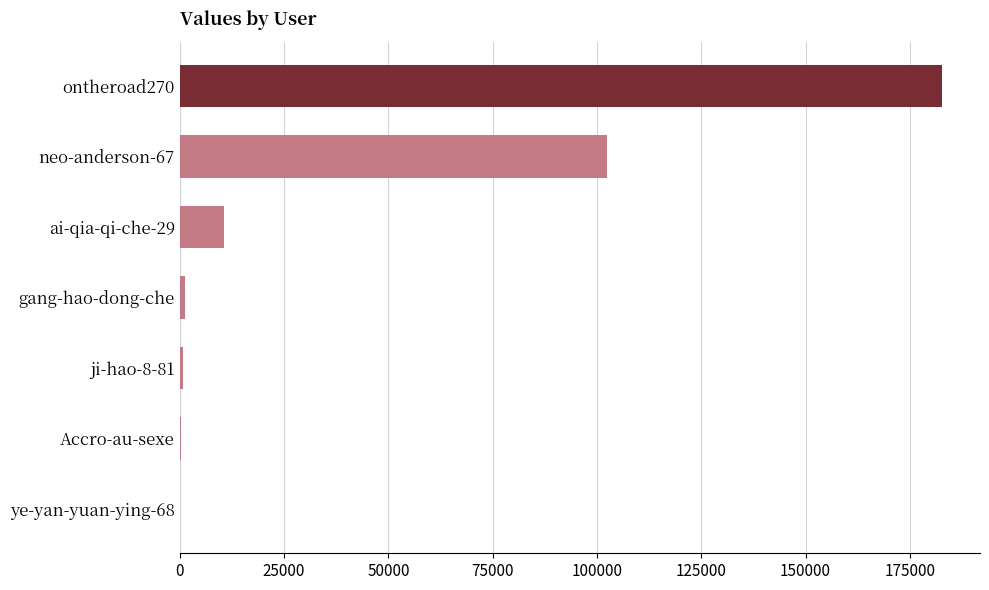

What is the minimum value shown in the chart?

44